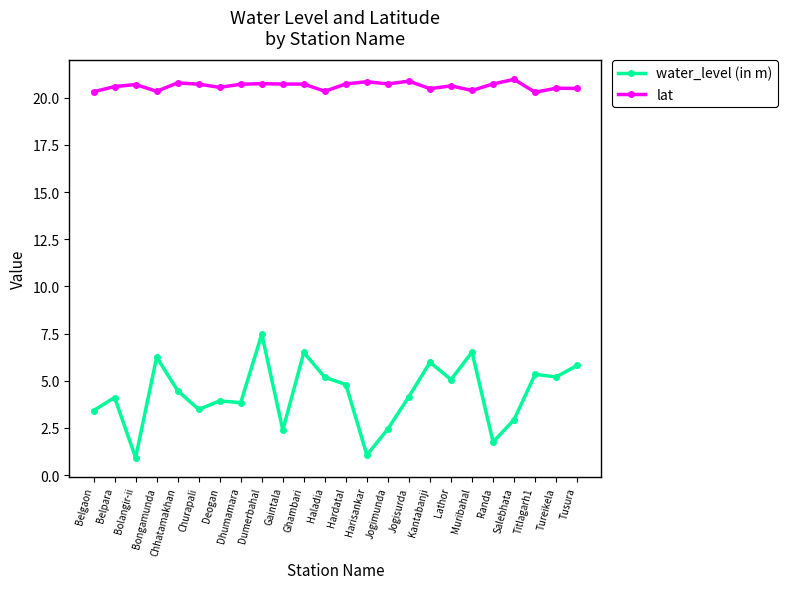

In water_level (in m), how many points are higher than both neighbors (excluding endpoints)?

8